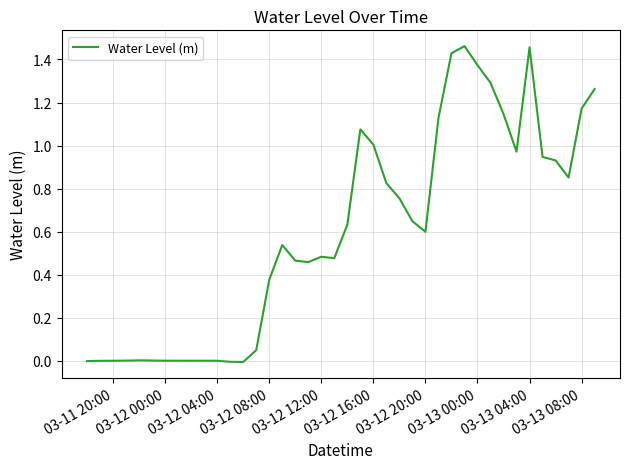

The chart shows a value of 0.2 at 03-12 16:00. True or false?

False